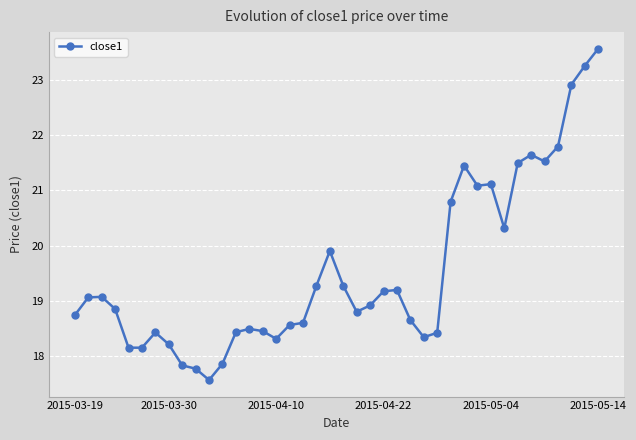

What is the minimum value shown in the chart?

17.6